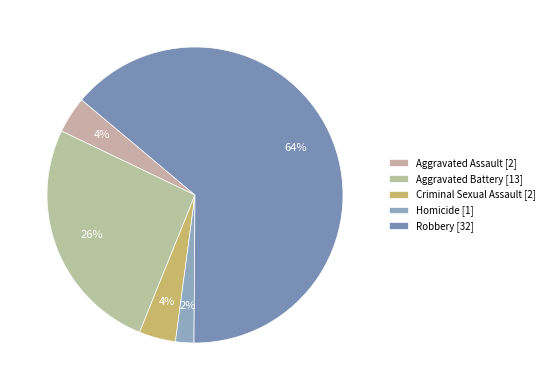

To the nearest percent, what portion does Homicide represent?

2%